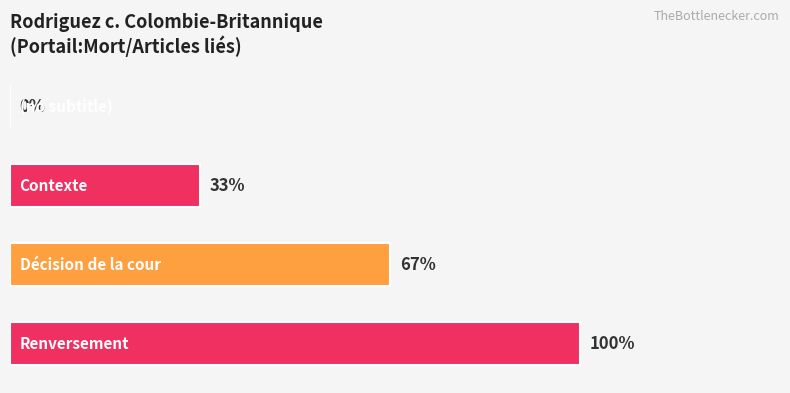

Are the bars grouped side by side (vs. stacked)?

No